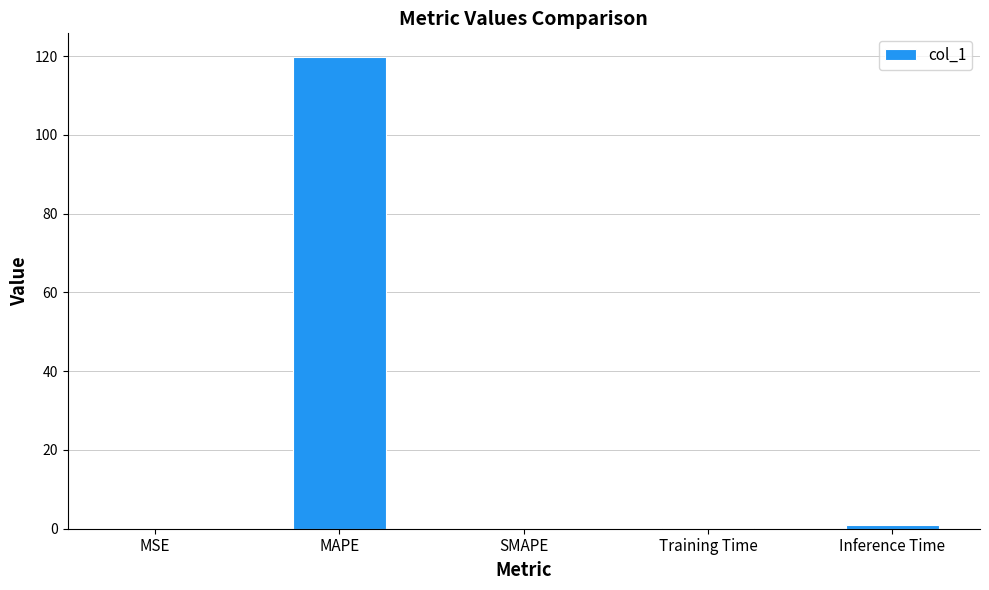

The chart shows a value of 0.0 at MSE. True or false?

True